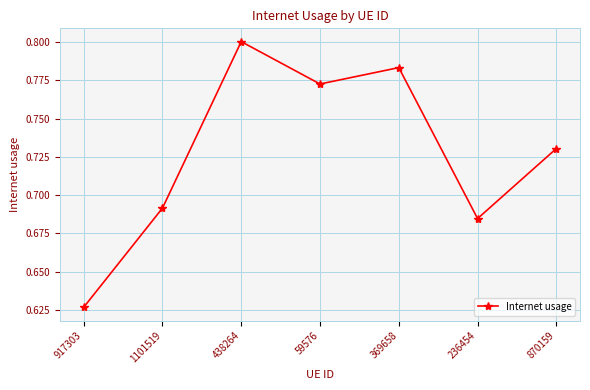

What is the sum of the values at 1101519 and 236454?

1.4